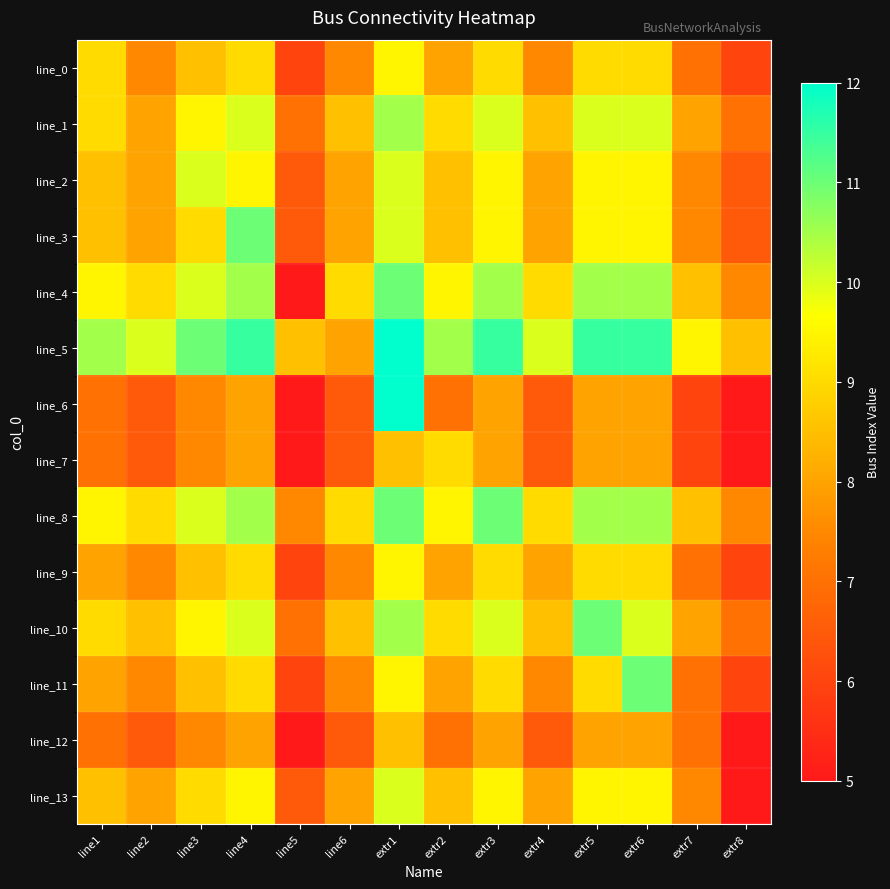

Which series has the widest spread of values?

line_6